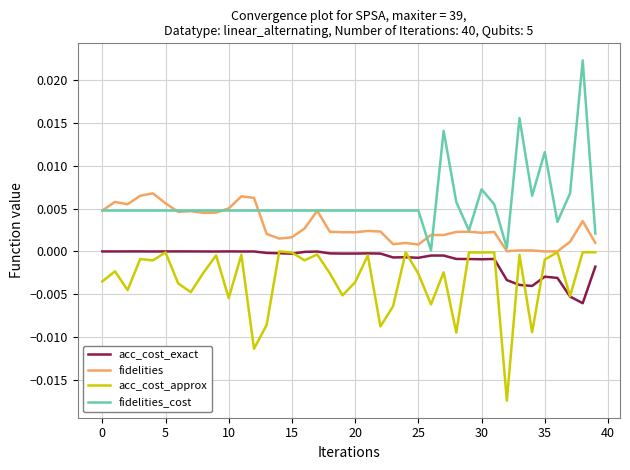

Does the chart display data point markers on the line(s)?

No